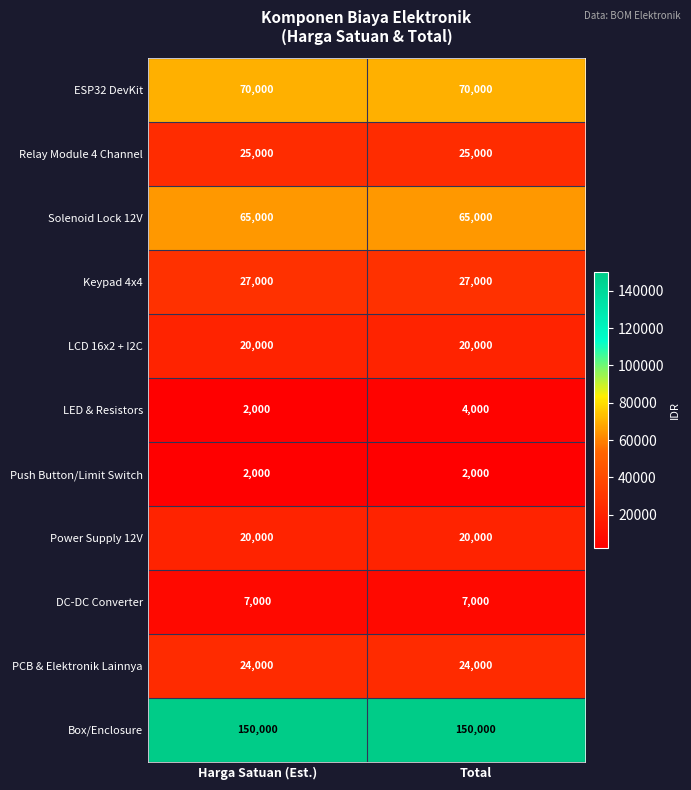

What is the sum of the Push Button/Limit Switch values at Total and Harga Satuan (Est.)?

4000